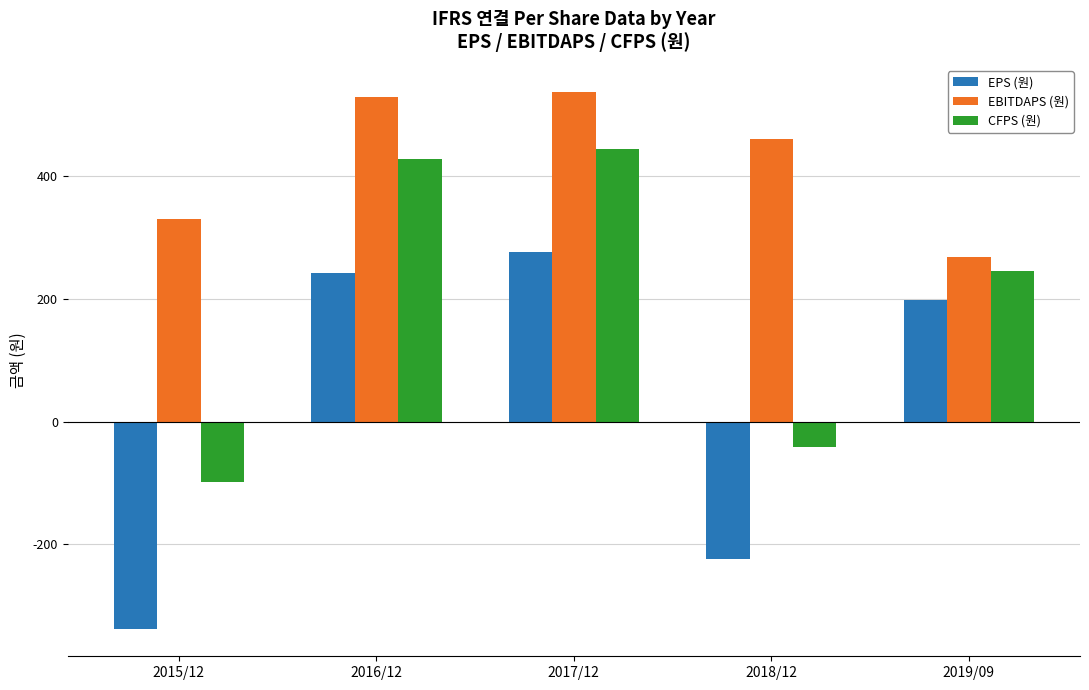

Which series has the largest range (max minus min)?

EPS (원)